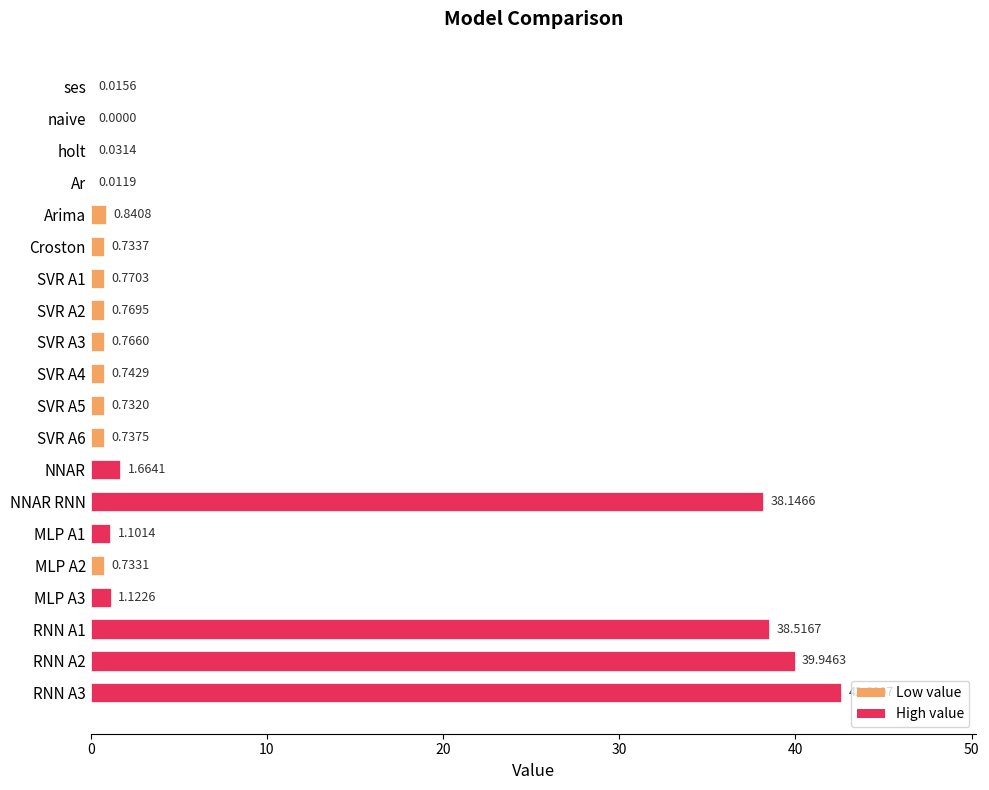

What is the sum of the values at MLP A3 and holt?

1.2